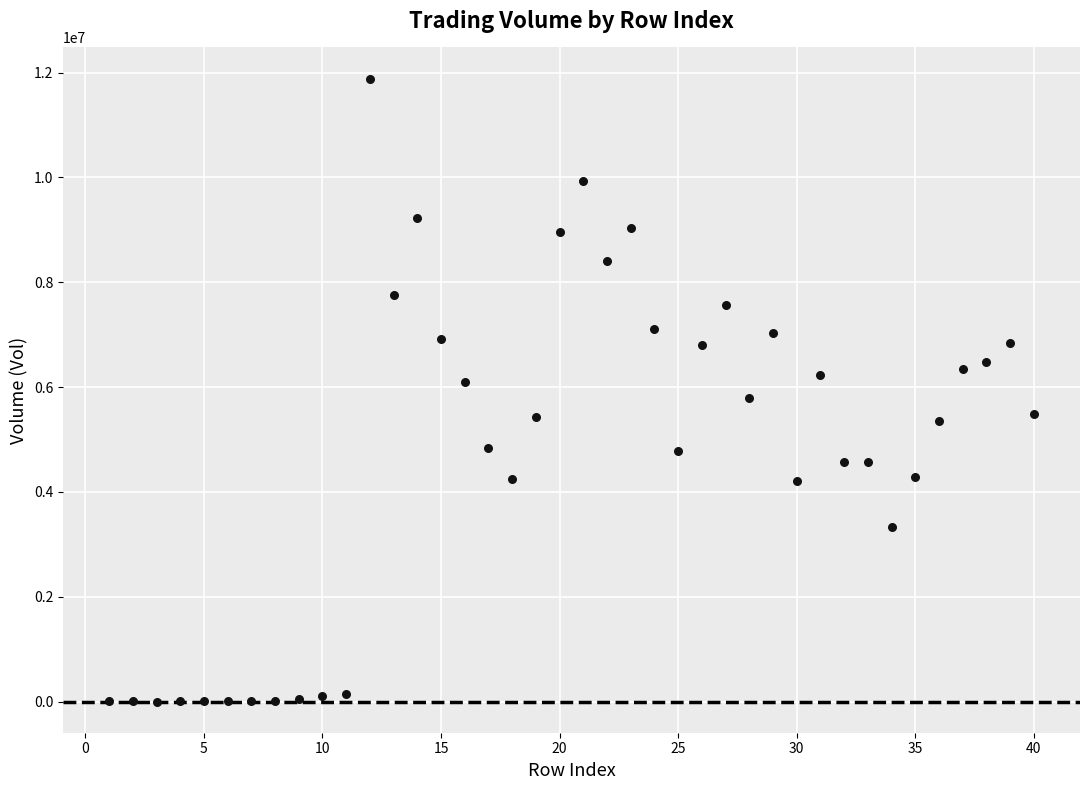

What is the range of Y values (max minus min)?

11883488